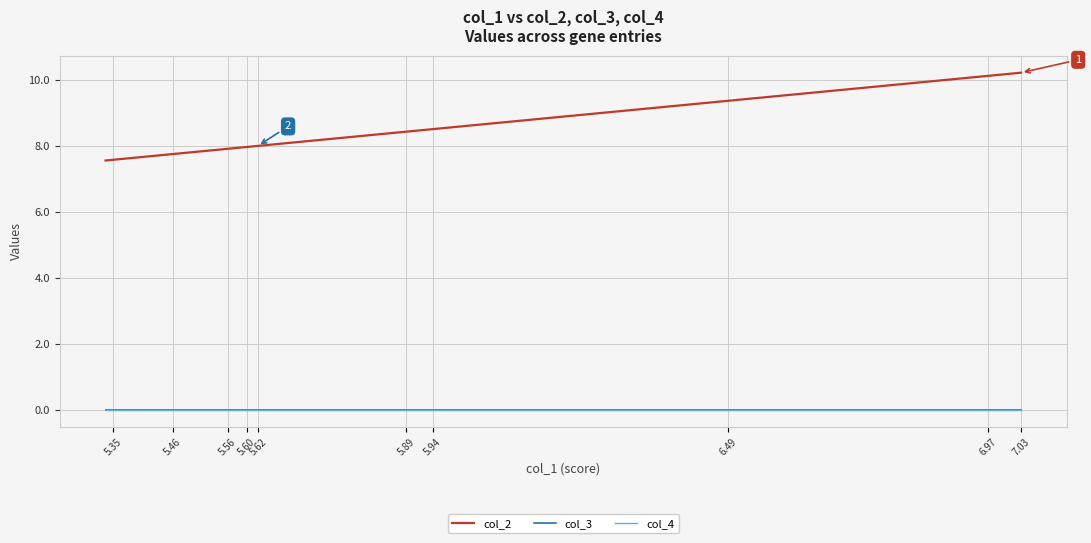

What is the difference between the maximum and minimum values in the col_2 series?

2.7